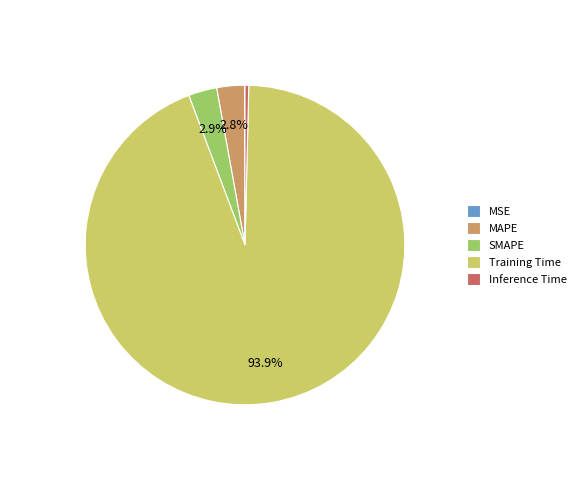

To the nearest percent, what percentage of the pie is MAPE?

3%